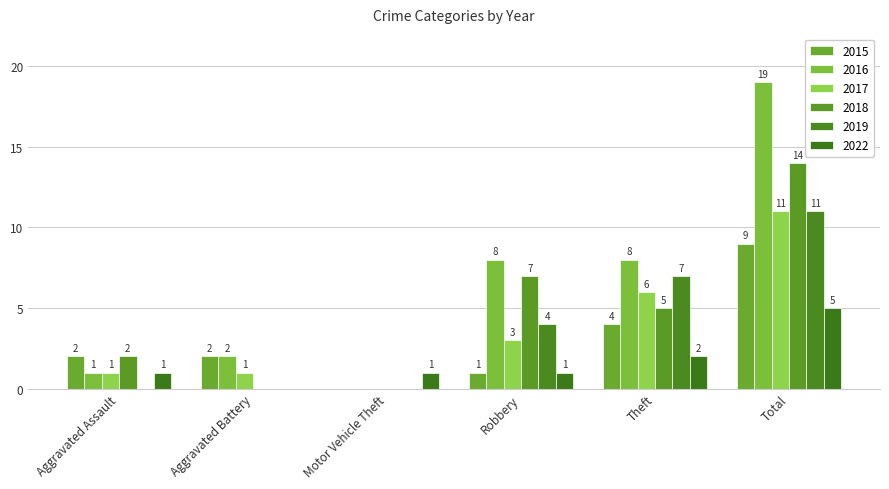

Between Robbery and Total, which is larger?

Total